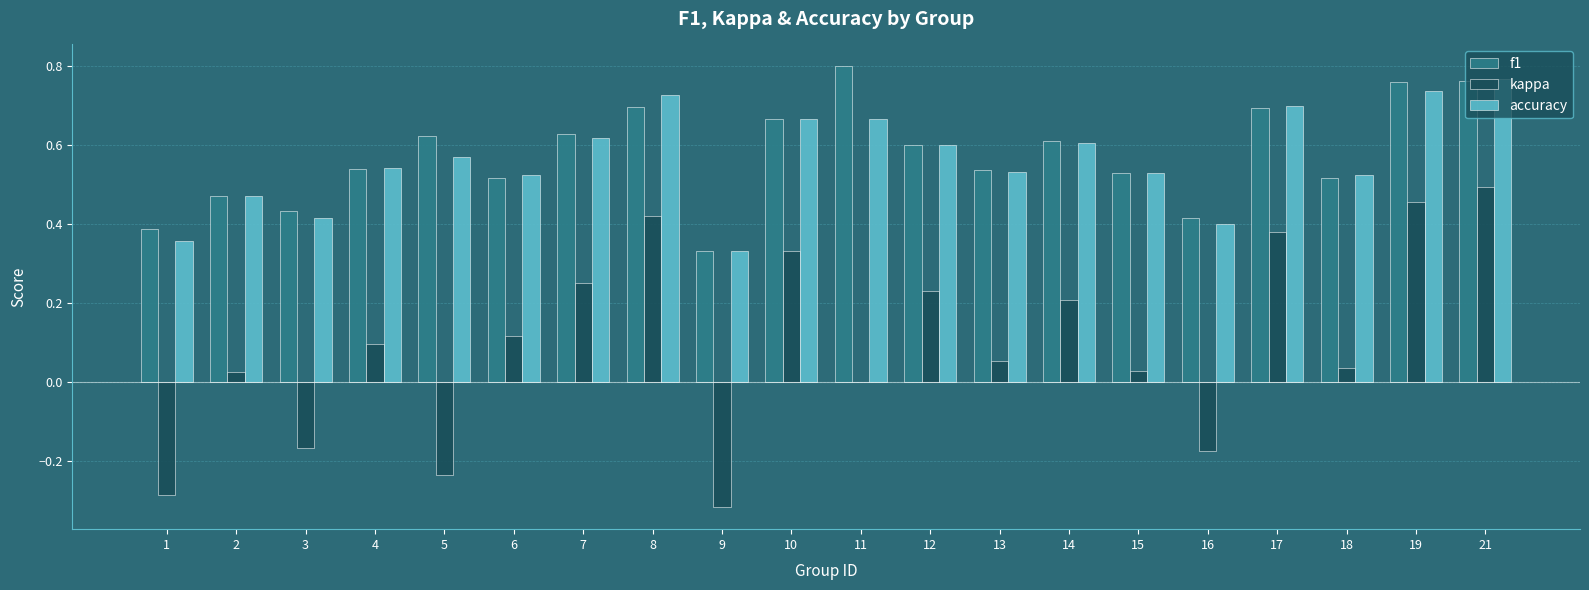

How many data points does each series have?

20